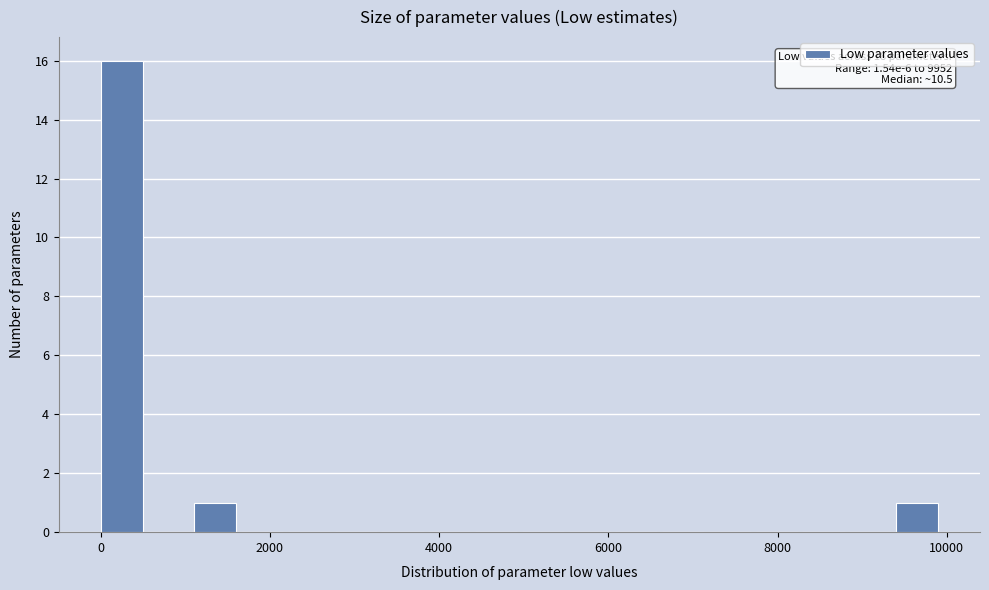

Around what value on the x-axis is the tallest bar? Give the approximate position of its centre, as read against the axis.

200